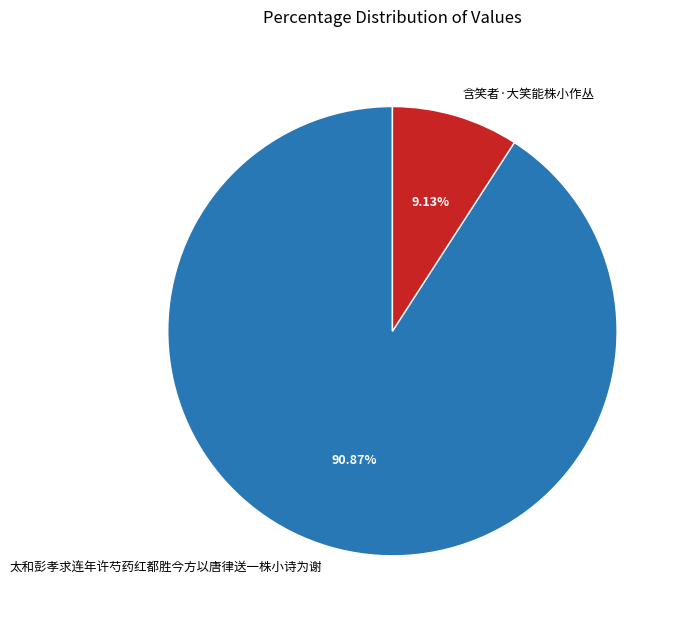

To the nearest percent, what is the average slice percentage?

50%